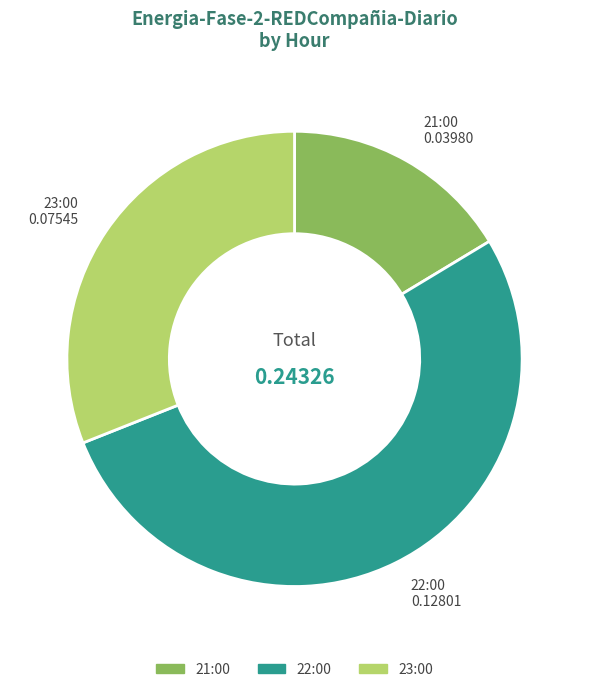

Rank the categories by value from highest to lowest.

22:00, 23:00, 21:00